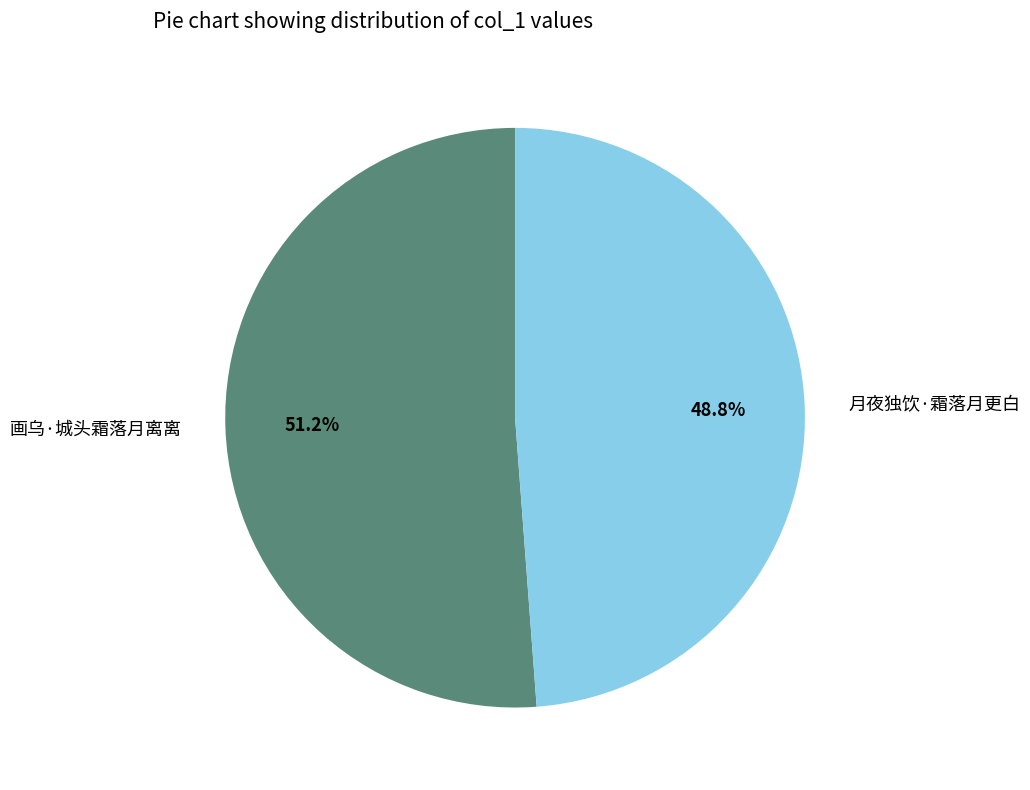

True or false: 画乌·城头霜落月离离 accounts for 51% of the total.

True